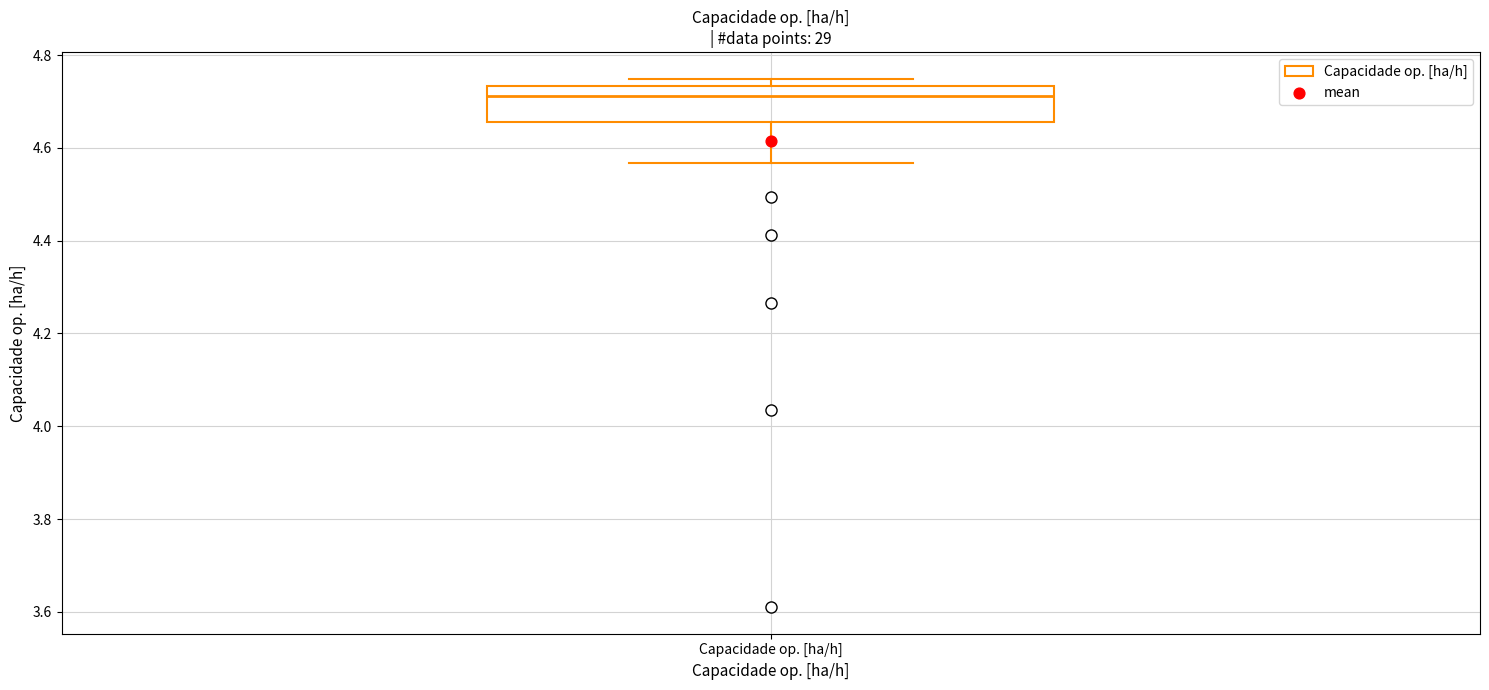

Transcribe this box plot: give where the median line is, the range the box spans, and where the two whiskers end, as read against the y-axis. The values are not printed on the chart, so give them approximately, as read against the axis.

median 4.72, box 4.66 to 4.74, whiskers 4.56 to 4.74 (just above the box's upper edge)